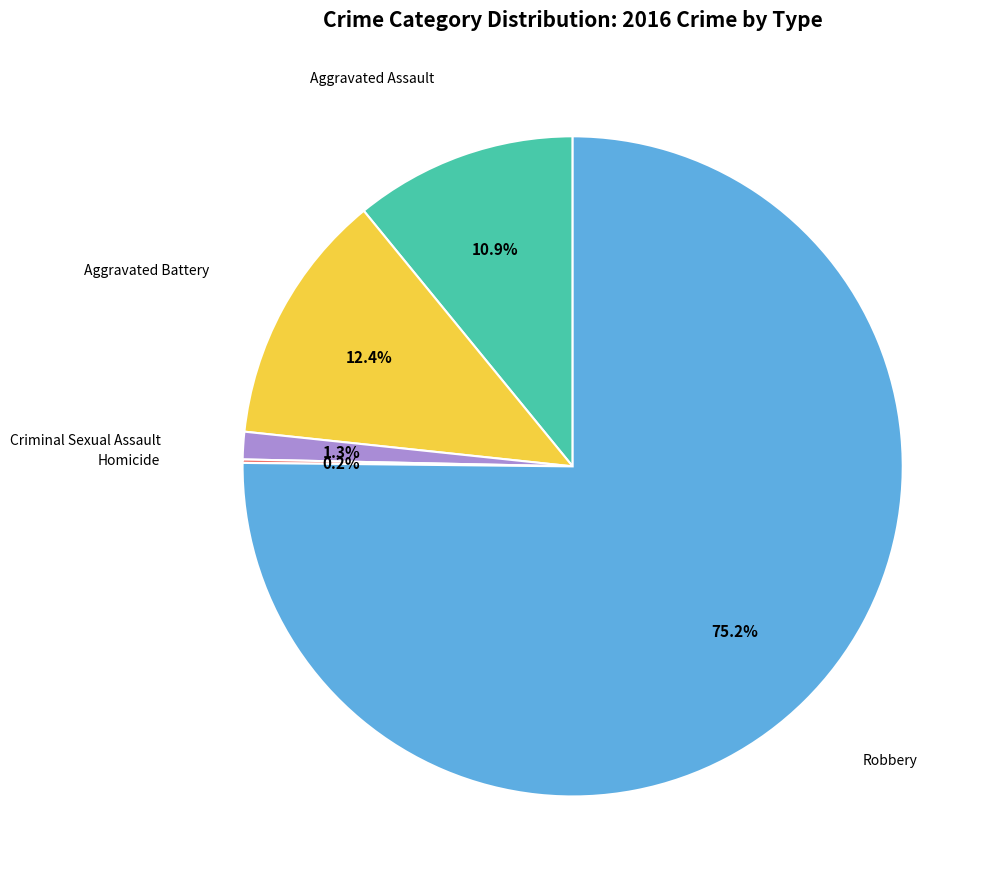

To the nearest percent, what is the average slice percentage?

20%